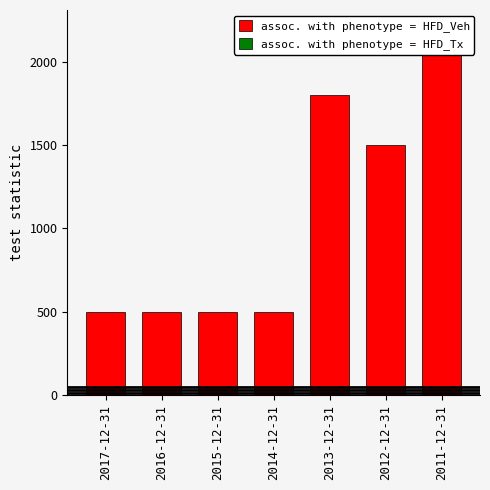

Rank the series by their average value, from highest to lowest.

assoc. with phenotype = HFD_Veh, assoc. with phenotype = HFD_Tx